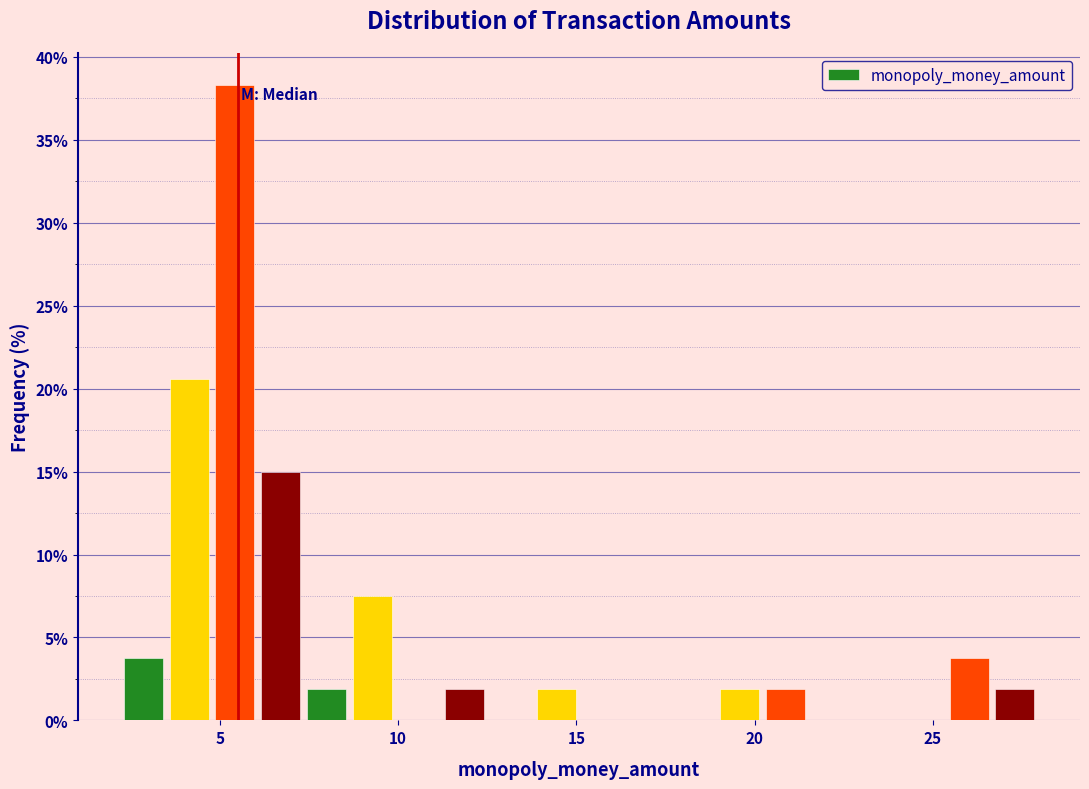

Around what value on the x-axis is the tallest bar? Give the approximate position of its centre, as read against the axis.

5.5